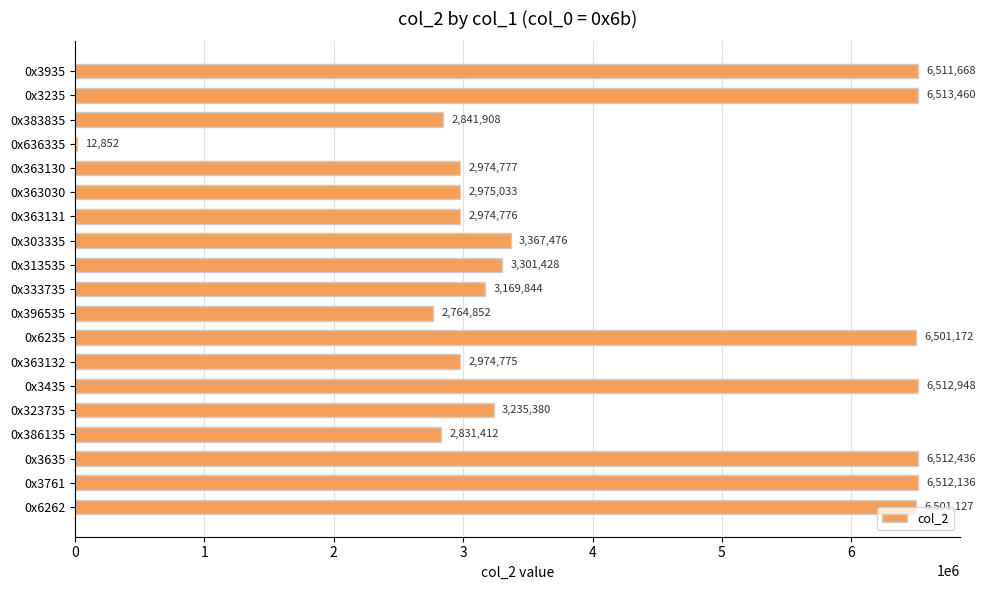

What is the change in value from 0x396535 to 0x6235?

+3736320